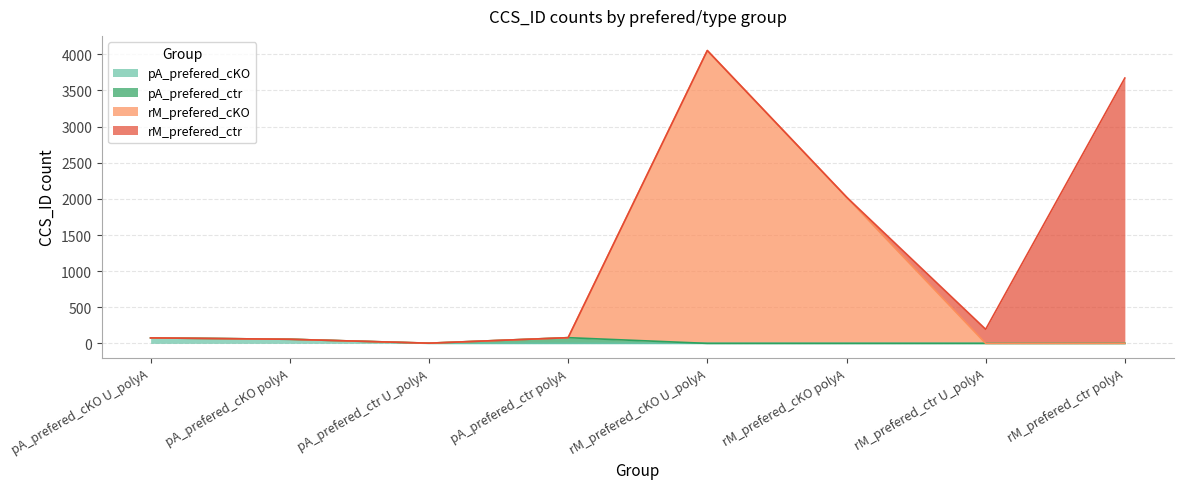

At which category does rM_prefered_cKO reach its first local peak?

rM_prefered_cKO U_polyA